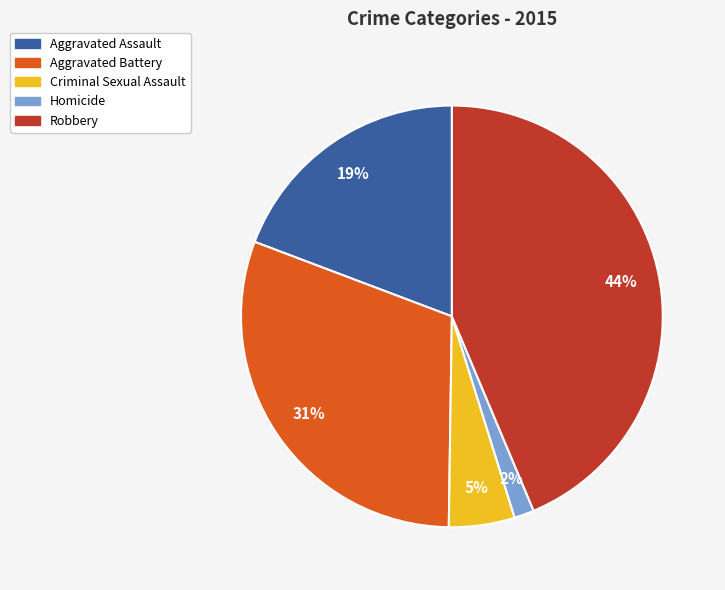

Rank the categories by value from highest to lowest.

Robbery, Aggravated Battery, Aggravated Assault, Criminal Sexual Assault, Homicide